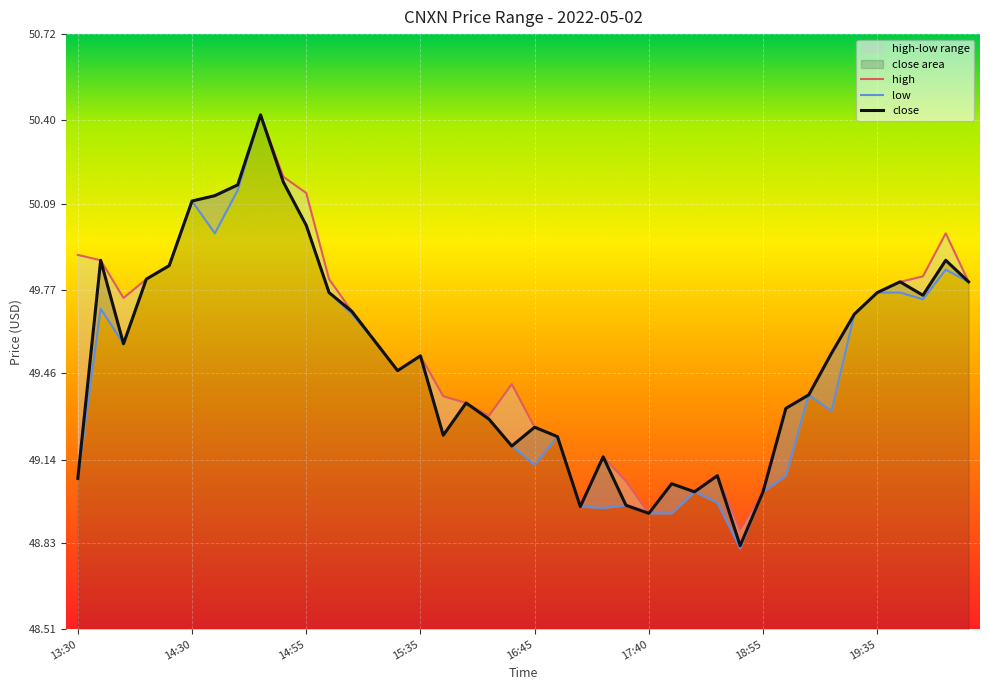

Rank the series by their average value, from lowest to highest.

low, close, high